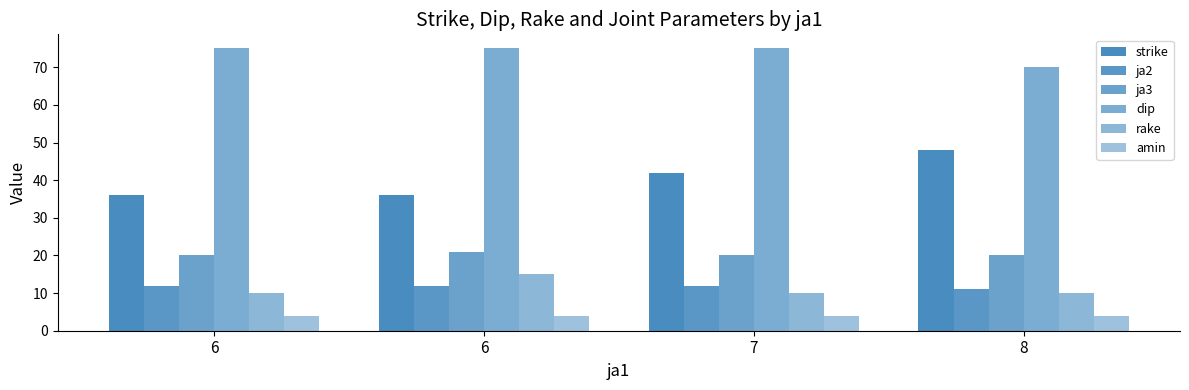

How many groups of bars are there?

4